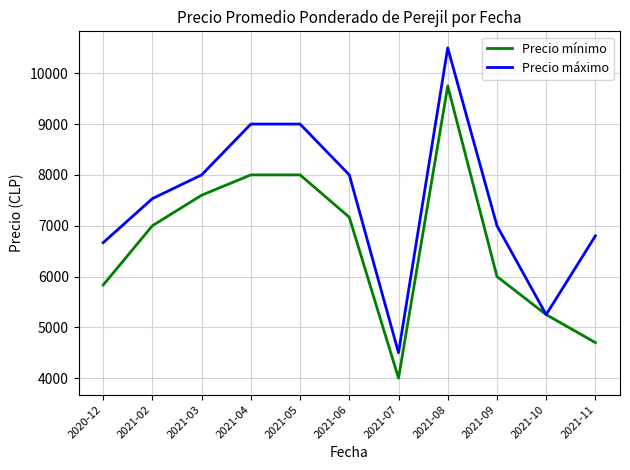

Which series changed the most between 2021-06 and 2021-08?

Precio mínimo